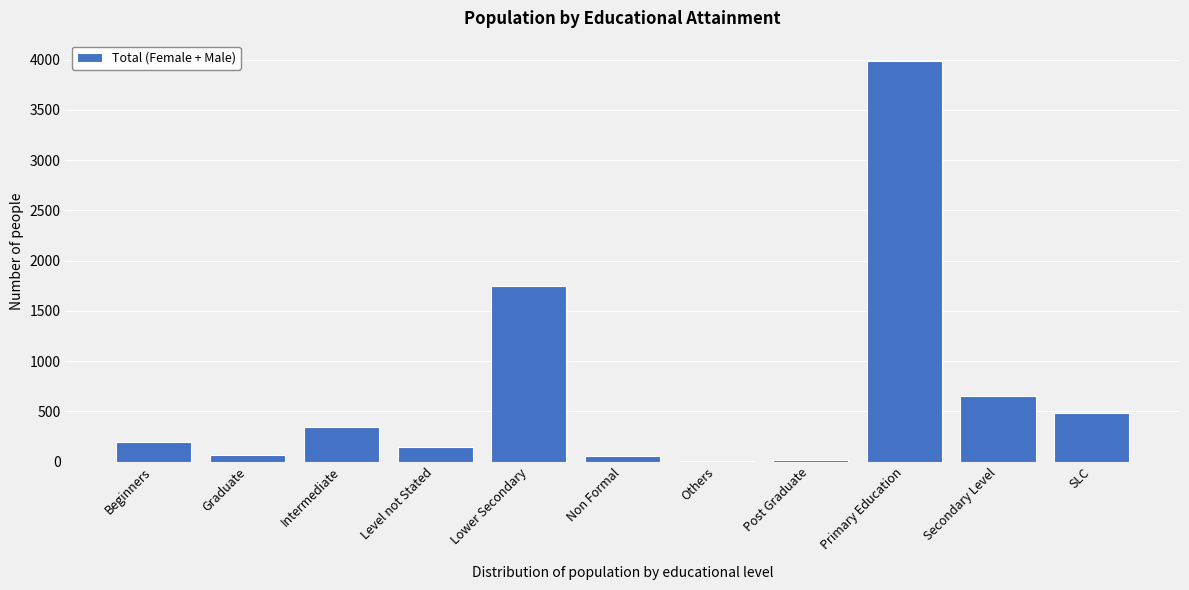

True or false: the data shows 131 at Secondary Level.

False